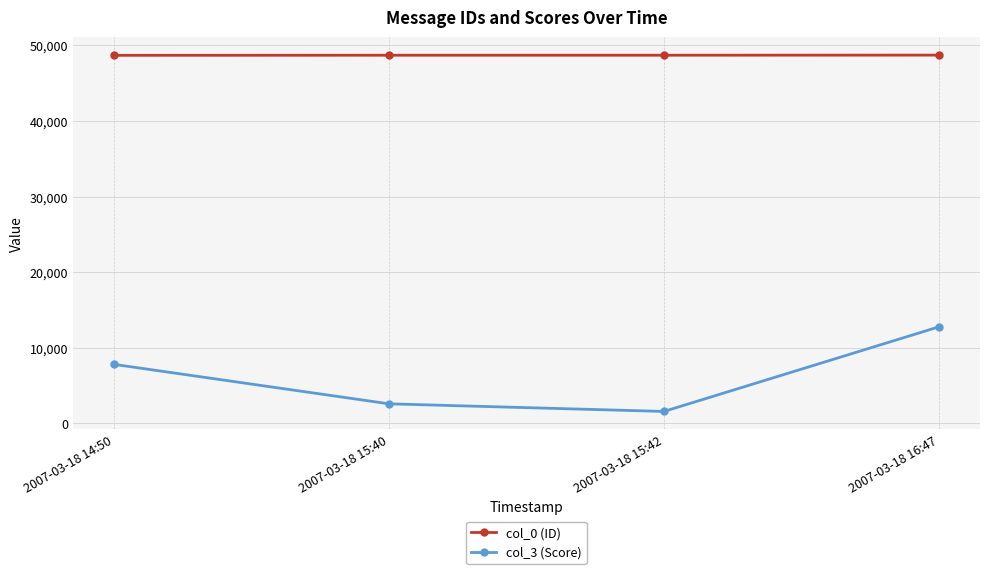

How many lines are shown in the chart?

2